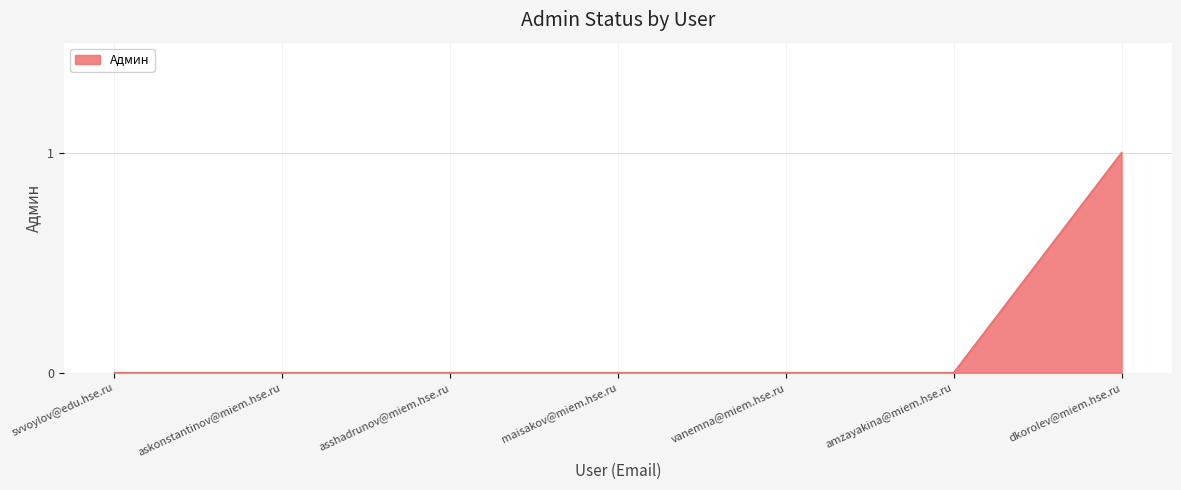

What position from the left is asshadrunov@miem.hse.ru?

3